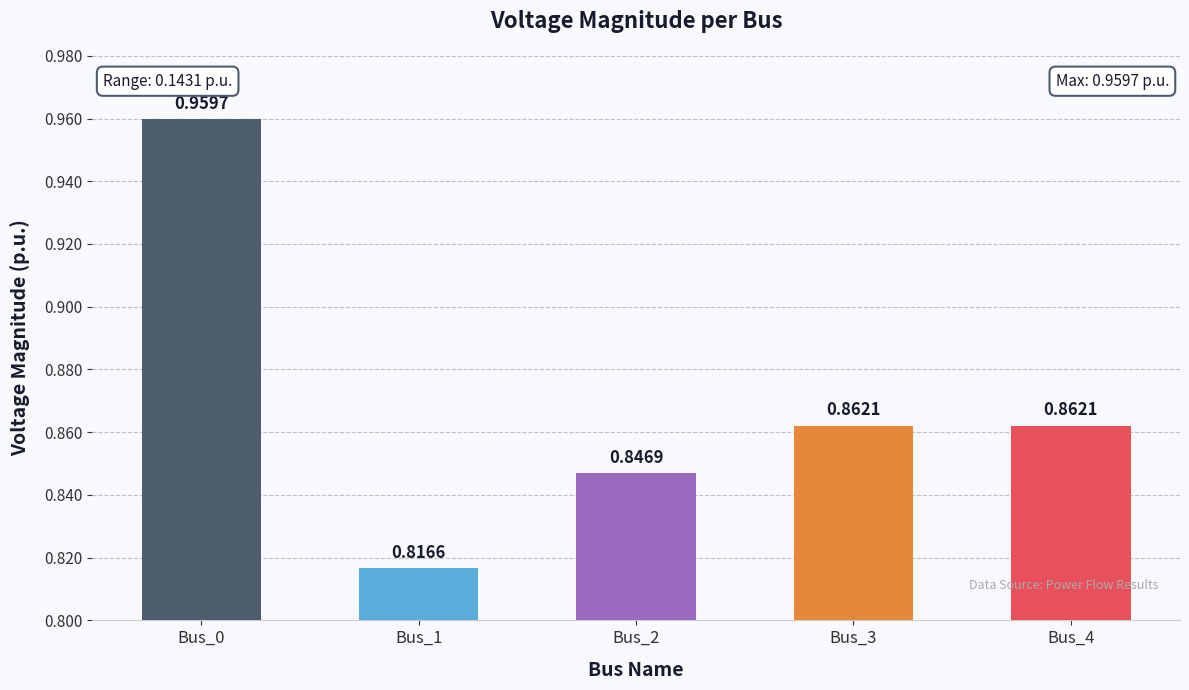

What is the sum of the values at Bus_4 and Bus_2?

1.7